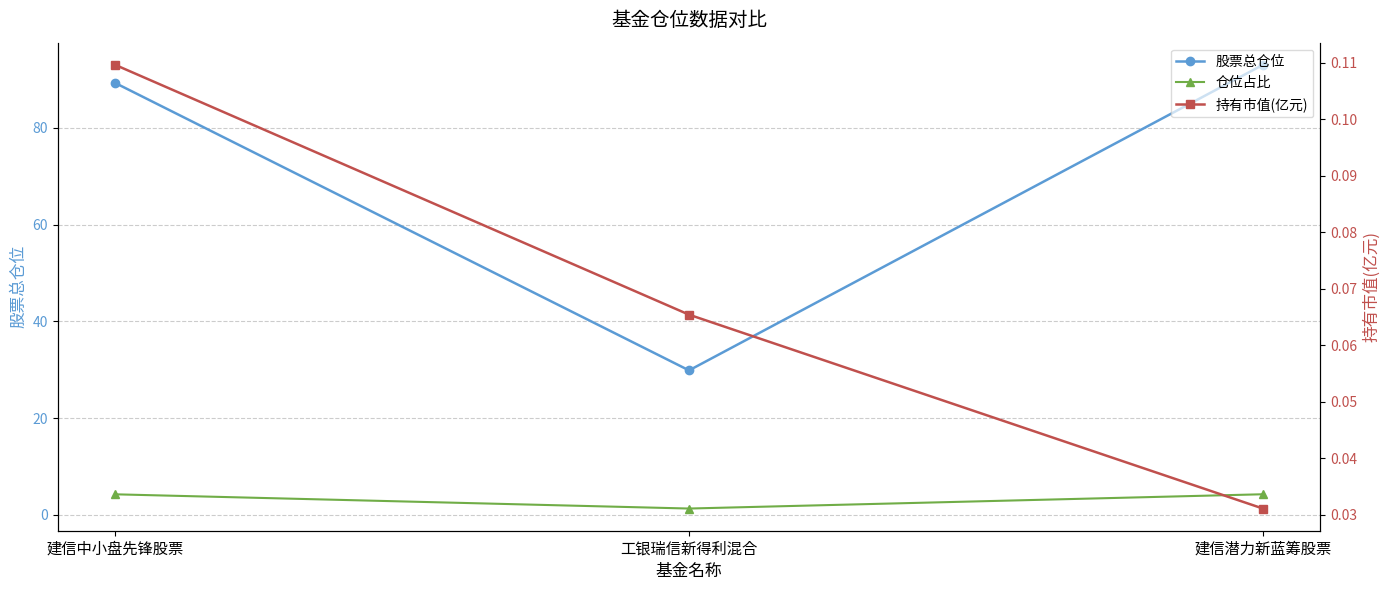

At which label does 仓位占比 first exceed 4?

建信中小盘先锋股票